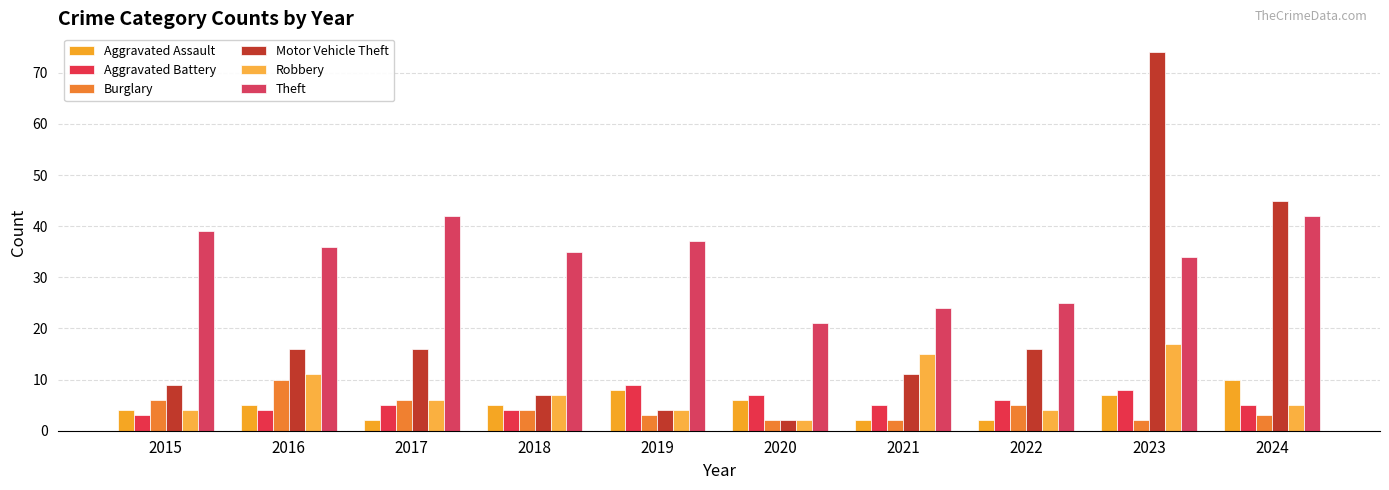

What is the spread (max minus min) of values at 2020?

19